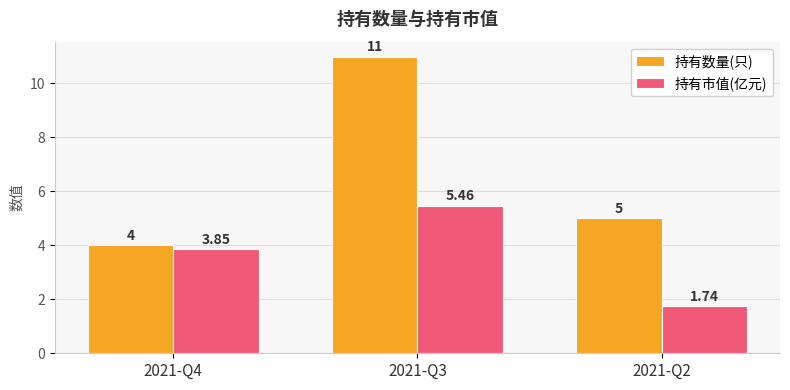

At which category is the sum across all series the highest?

2021-Q3